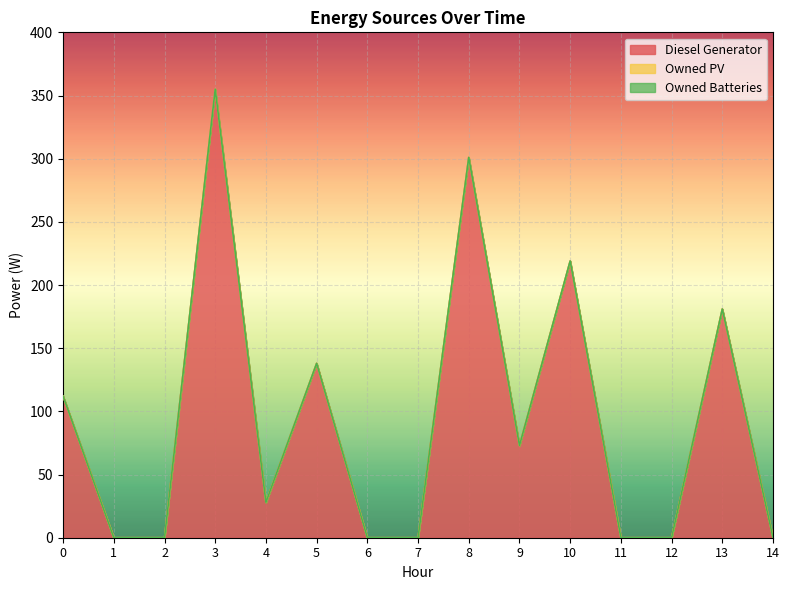

True or false: Diesel Generator and Owned PV intersect in this chart.

False